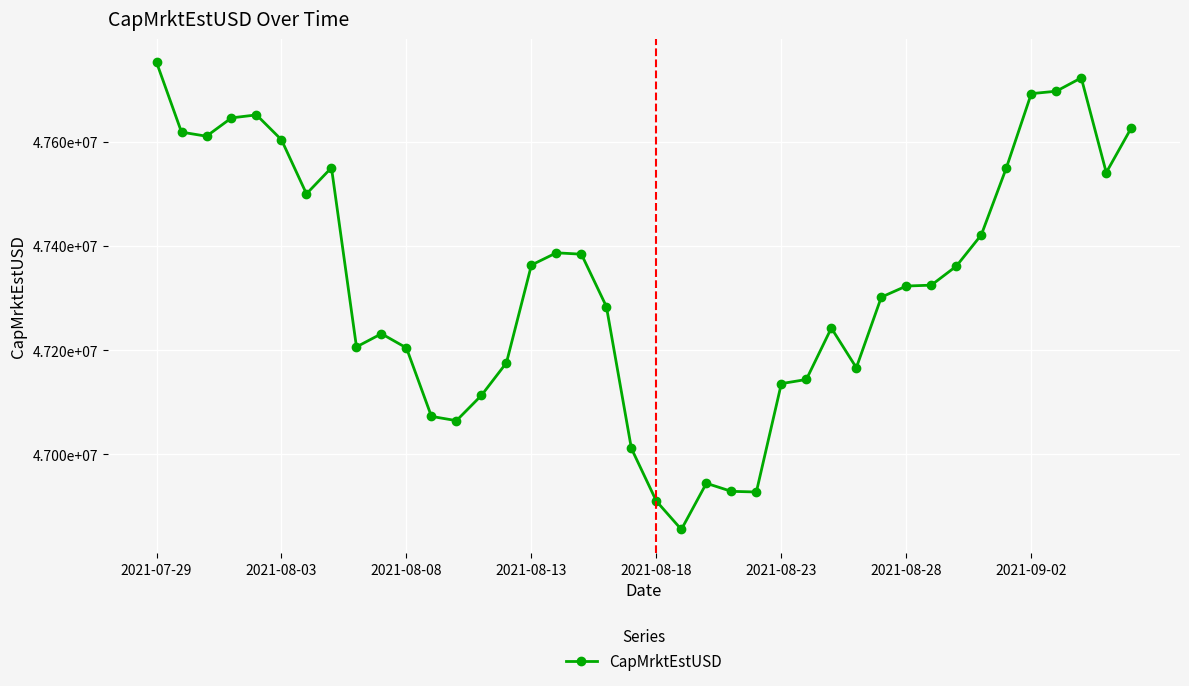

Reading right to left, what are all the values shown in this chart?

47626370.6	47540778.8	47722487.2	47696876.9	47692195.7	47549455.4	47421203.6	47361178.1	47324772.6	47323063.5	47301805.0	47166405.7	47242505.3	47143777.1	47135860.4	46927941.8	46929180.3	46944654.7	46856031.7	46910354.1	47011550.8	47283669.1	47384179.8	47386834.8	47363360.7	47175751.3	47113279.5	47064787.6	47072994.3	47204388.6	47231572.0	47206302.1	47550135.4	47499963.8	47603649.3	47651449.9	47645703.7	47610526.8	47618390.5	47752426.3